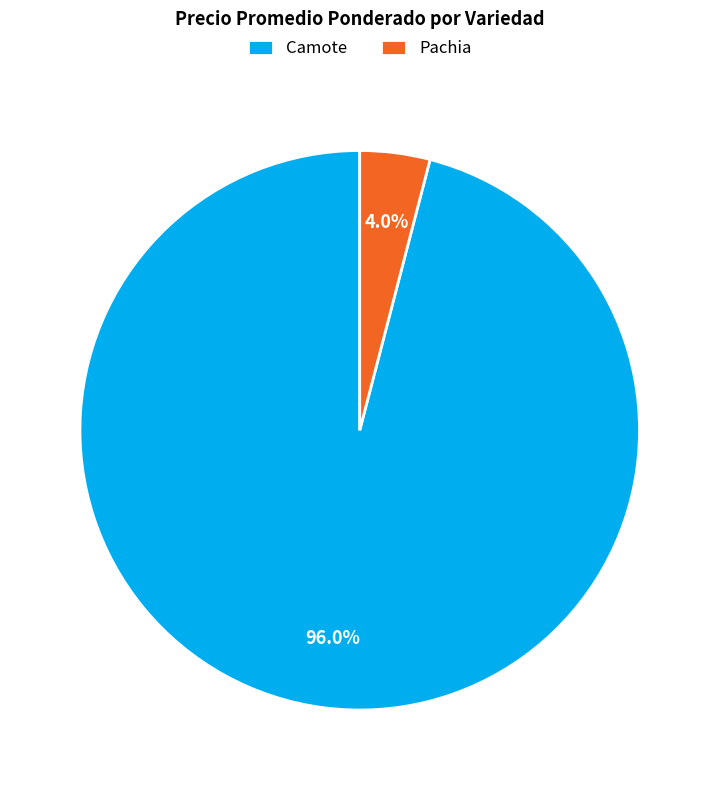

What is the largest slice in the pie chart?

Camote